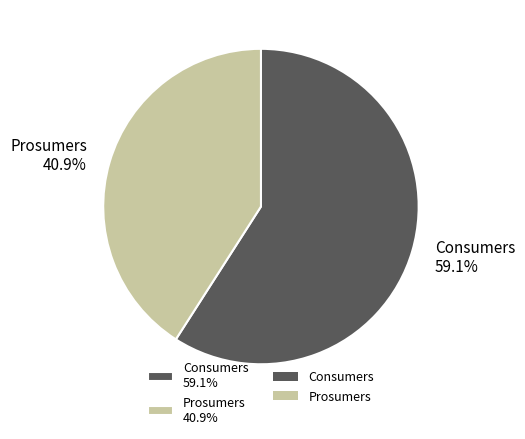

How much of the chart is everything except Consumers?

40.9%